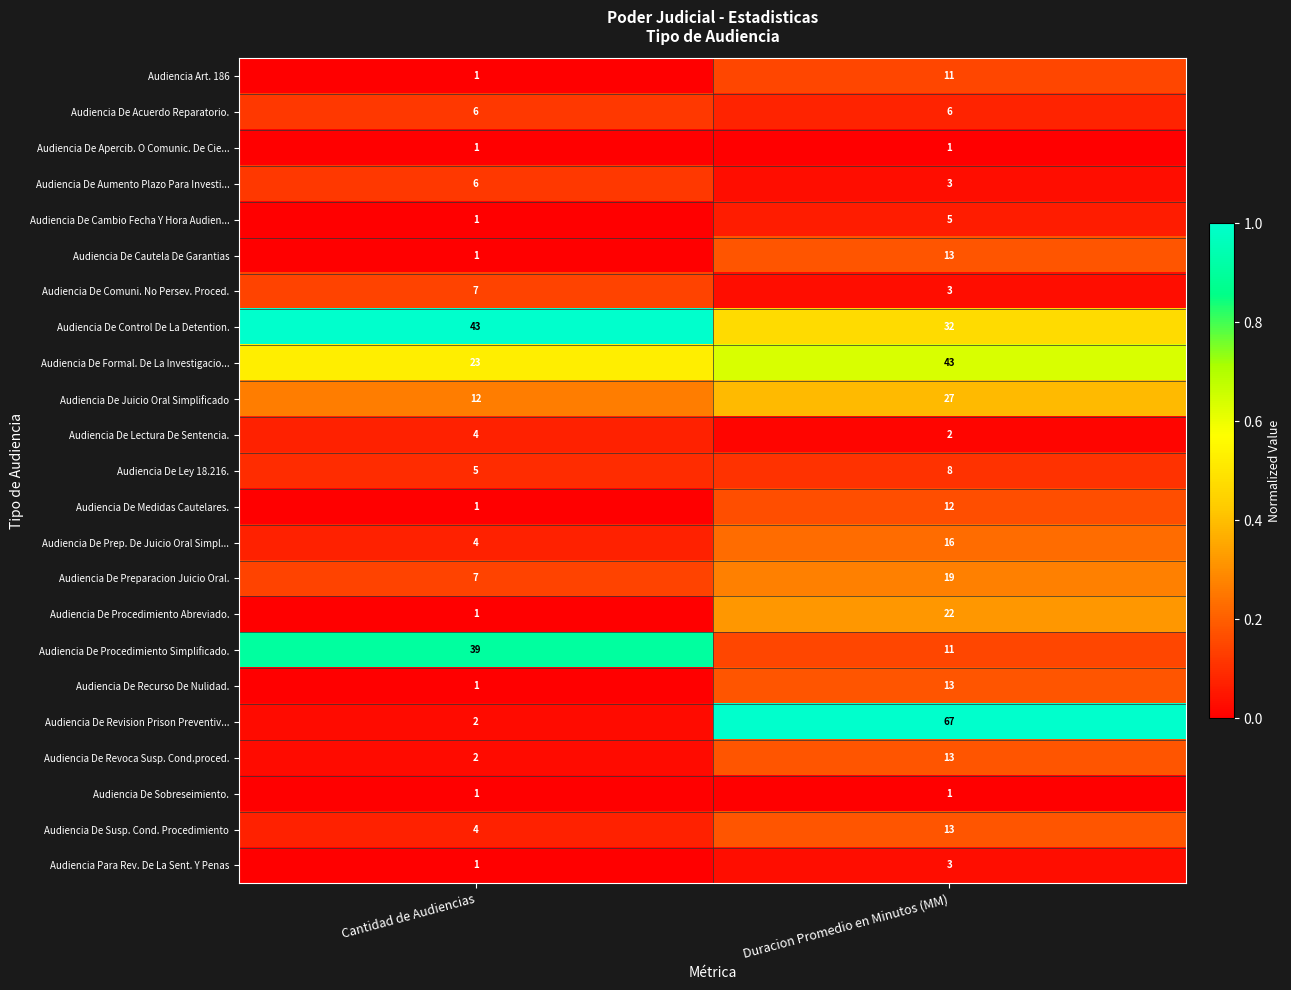

How many data points does each series have?

2